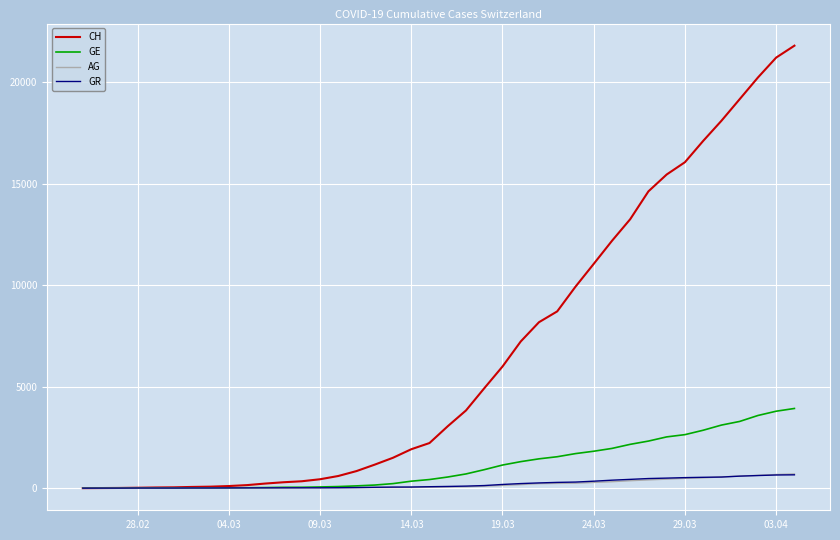

What is the difference between the maximum and minimum values in the GE series?

3928